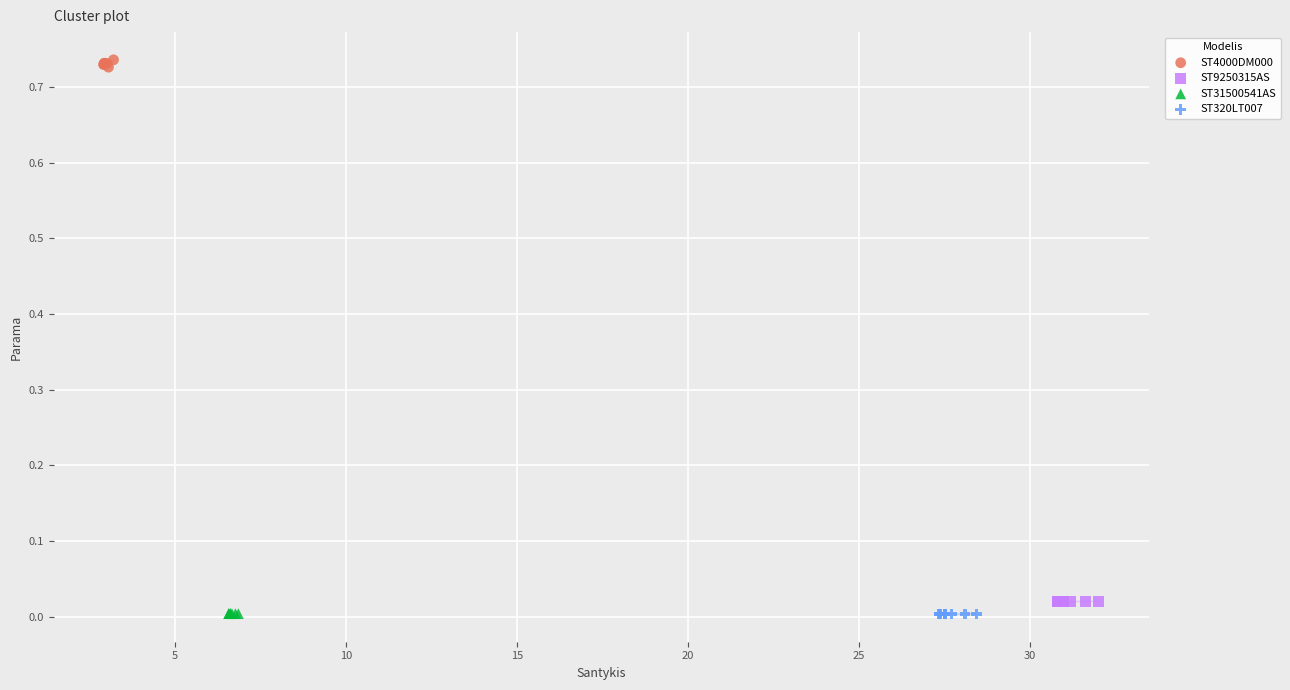

Which series contains the highest Y value?

ST4000DM000